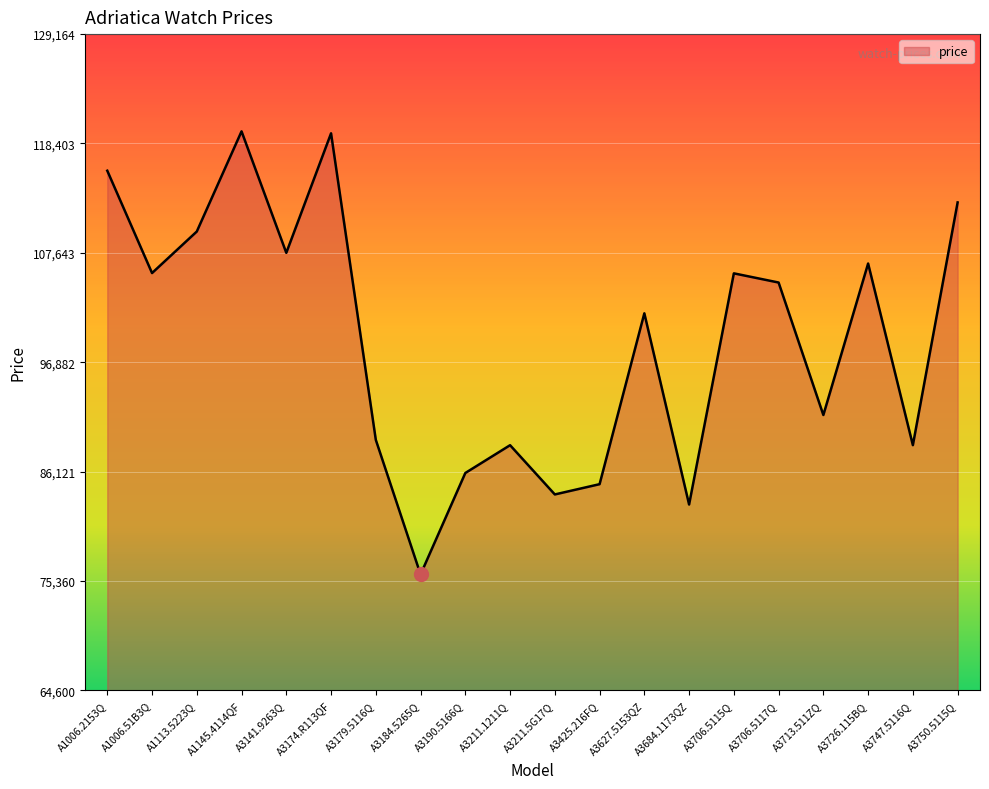

How many lines are shown in the chart?

1